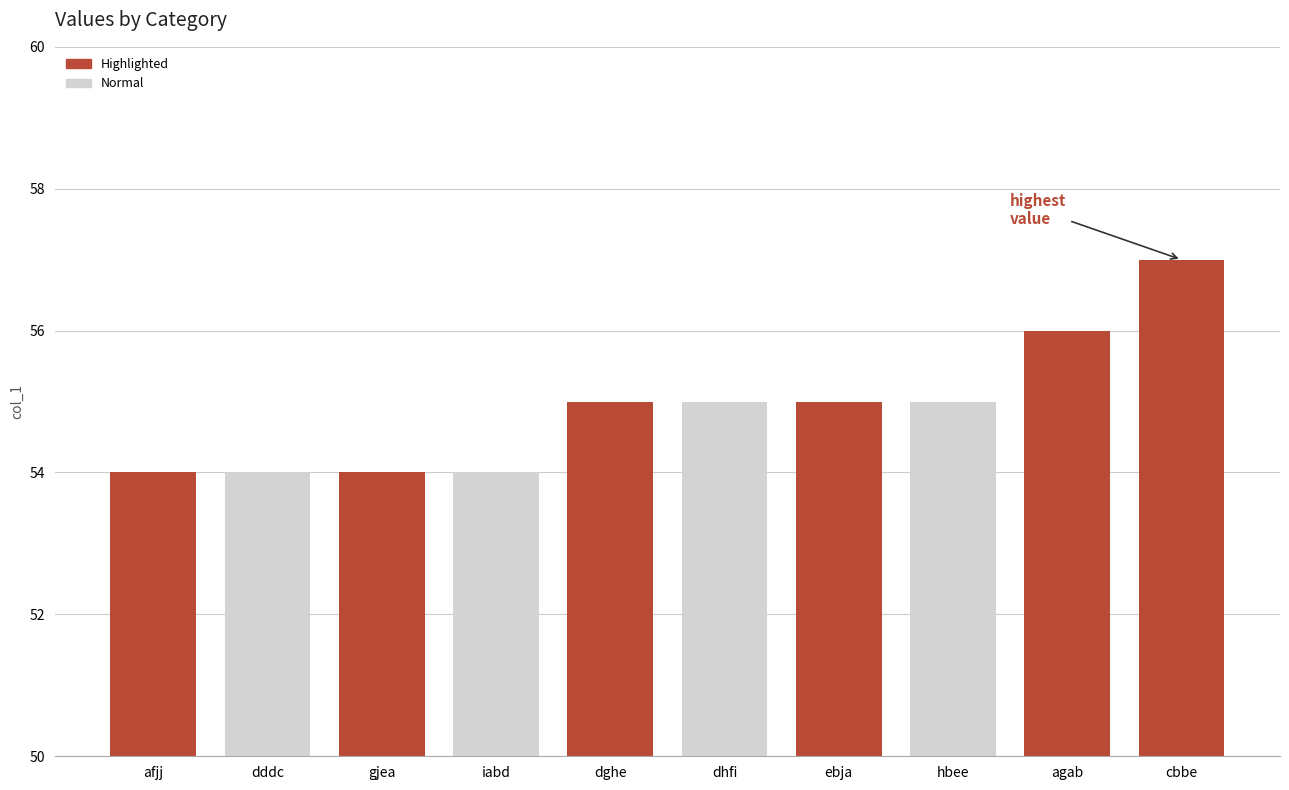

What is the difference between the second highest and minimum values?

2